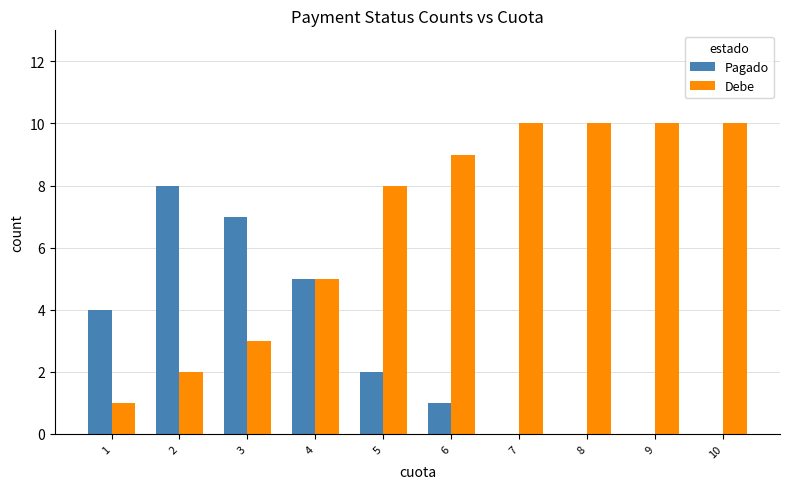

What is the sum of all Debe values?

68